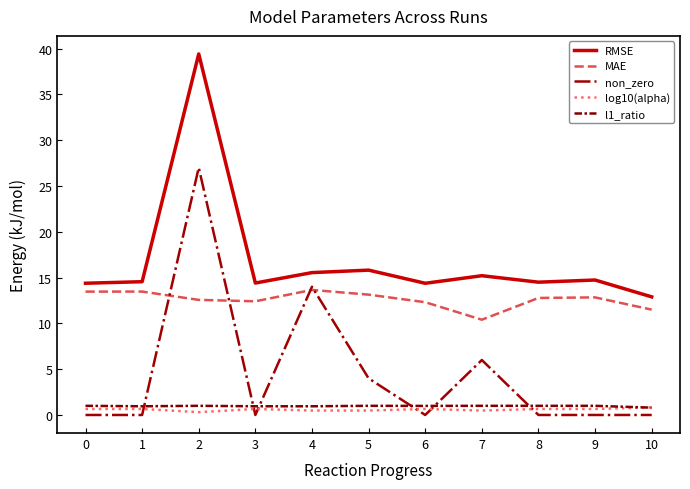

Which series has the widest spread of values?

non_zero